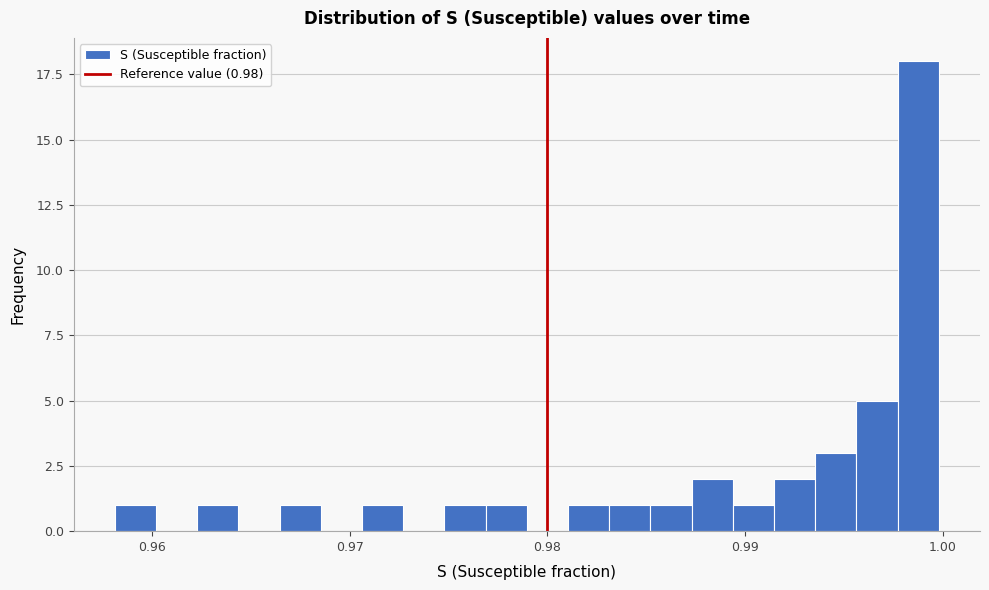

Around what value on the x-axis is the tallest bar? Give the approximate position of its centre, as read against the axis.

0.999